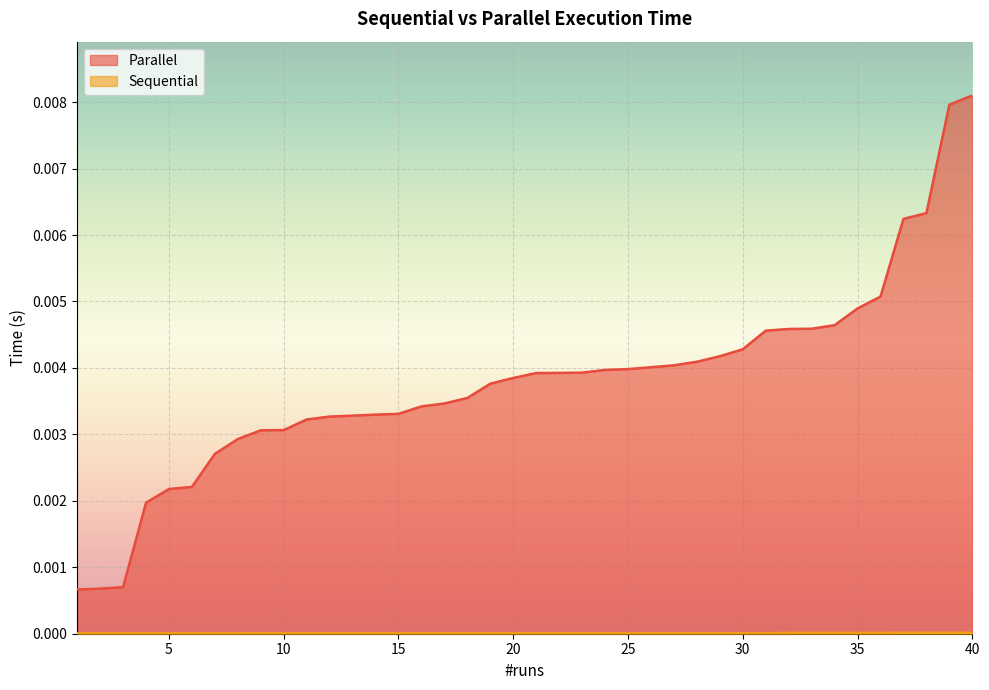

True or false: Sequential and Parallel cross at least once.

False